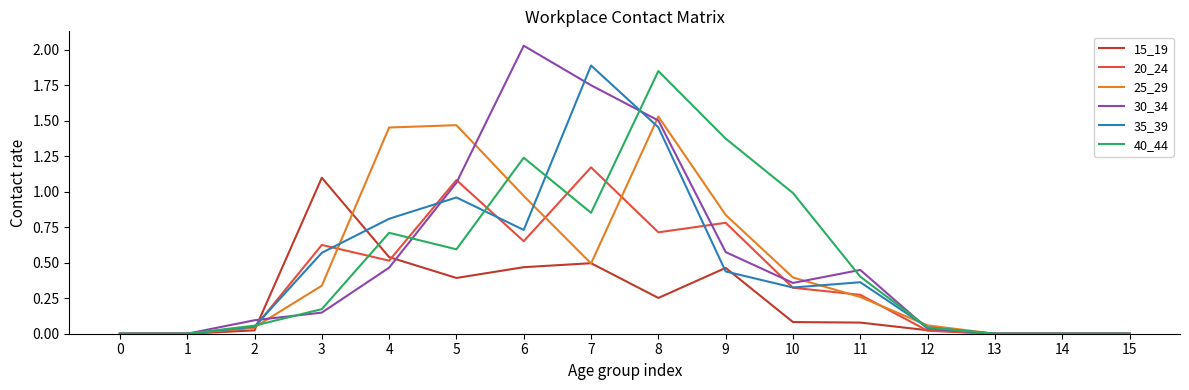

At which label does 30_34 reach its peak?

6